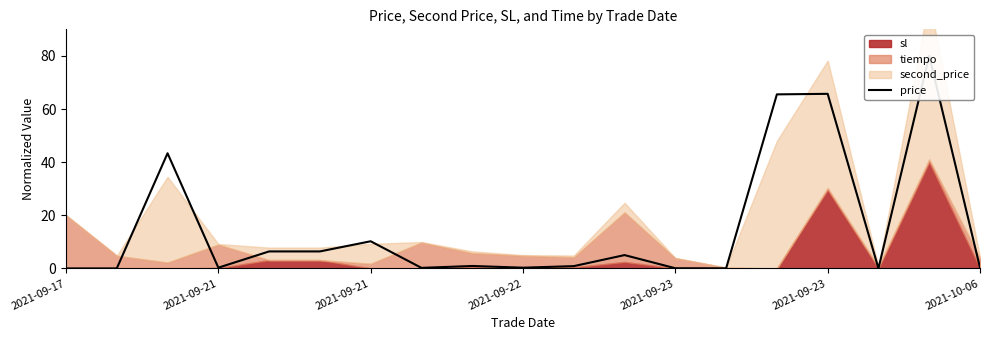

Rank the categories by value from highest to lowest.

17, 15, 14, 2021-09-21, 2021-10-06, 2021-09-23, 2021-09-23, 11, 8, 10, 18, 2021-09-22, 9, 7, 12, 13, 2021-09-21, 2021-09-17, 16